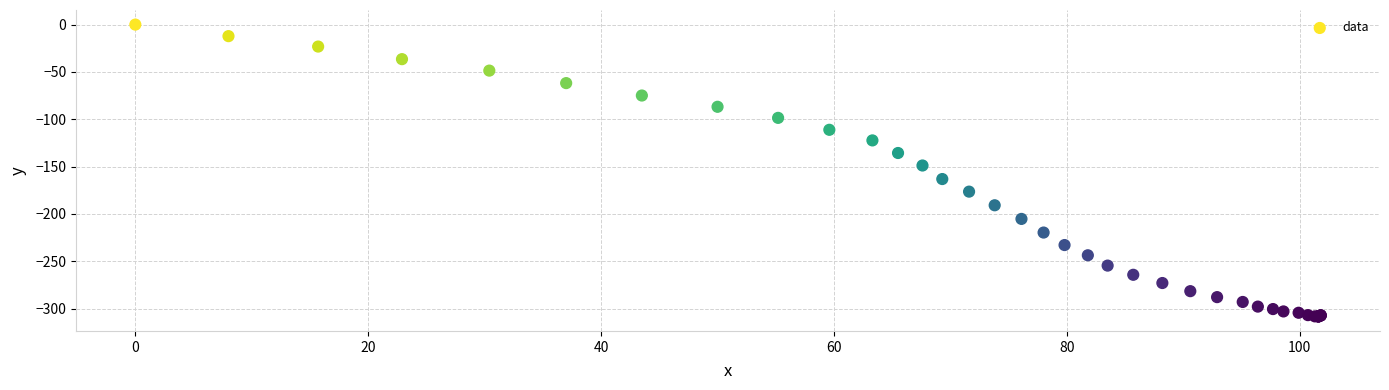

What Y value in the scatter plot is closest to -154?

-148.8